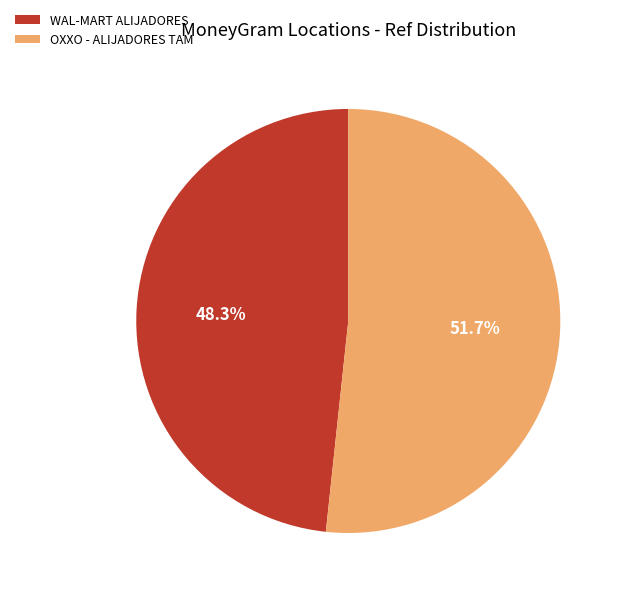

Between WAL-MART ALIJADORES and OXXO - ALIJADORES TAM, which is larger?

OXXO - ALIJADORES TAM